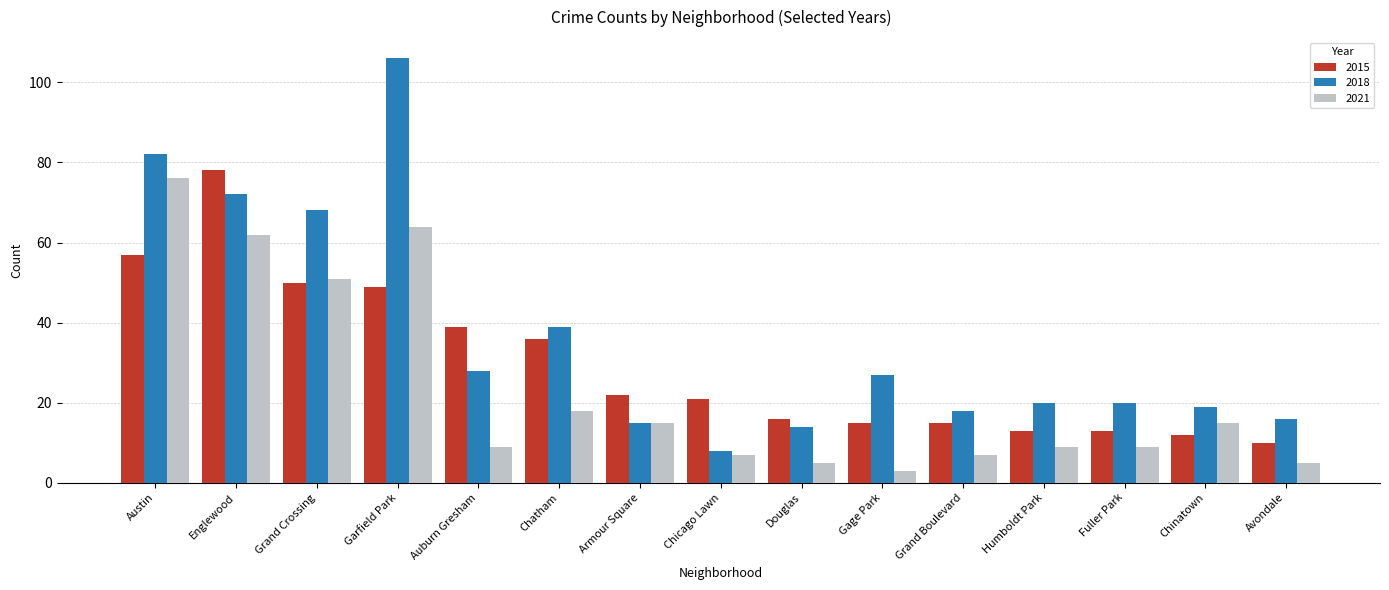

Which series has the largest range (max minus min)?

2018